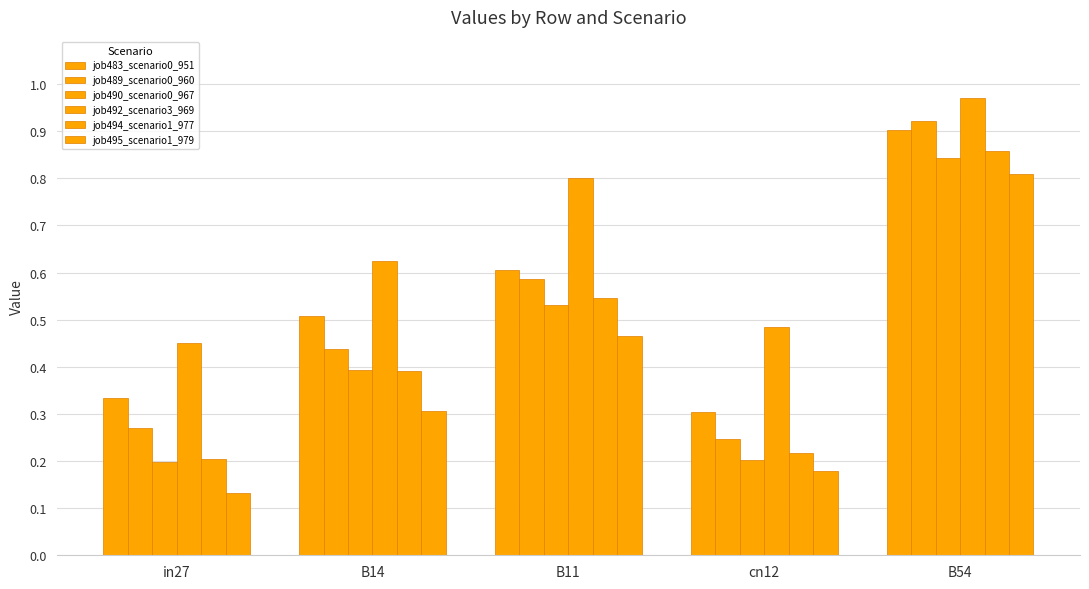

How many series are shown in this chart?

6